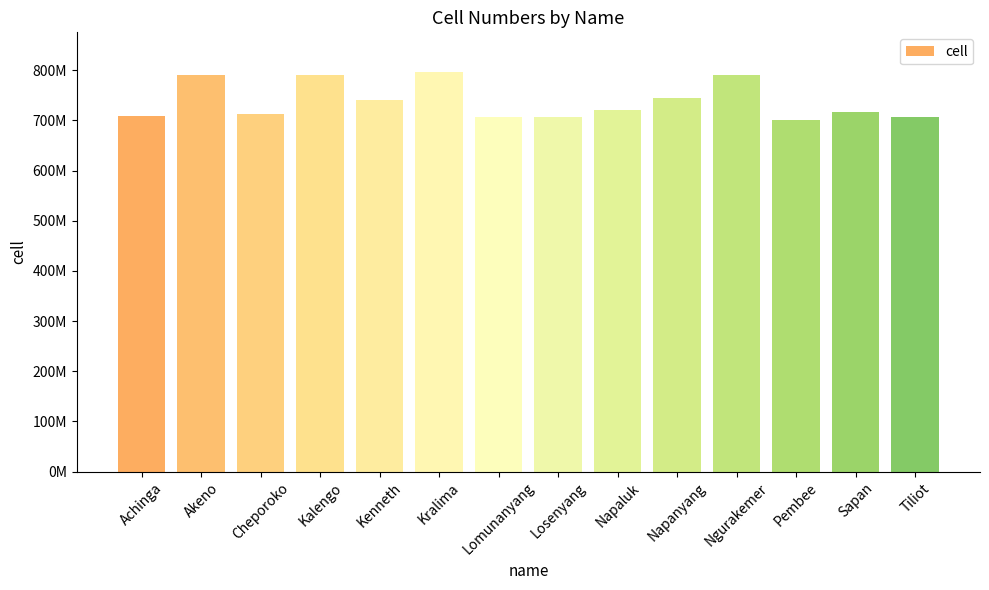

Are the bars horizontal?

No